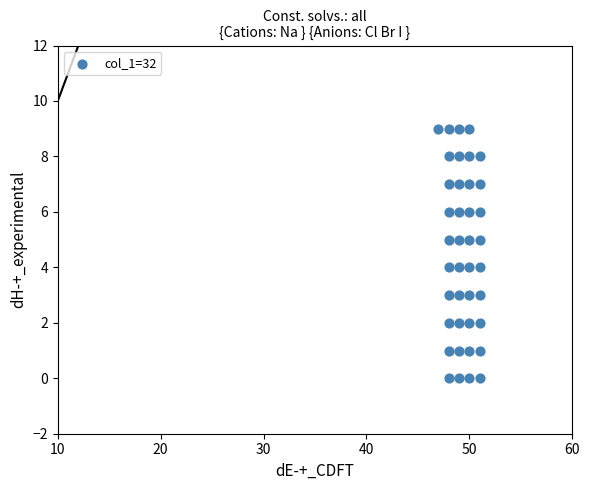

What is the range of X values (max minus min)?

4